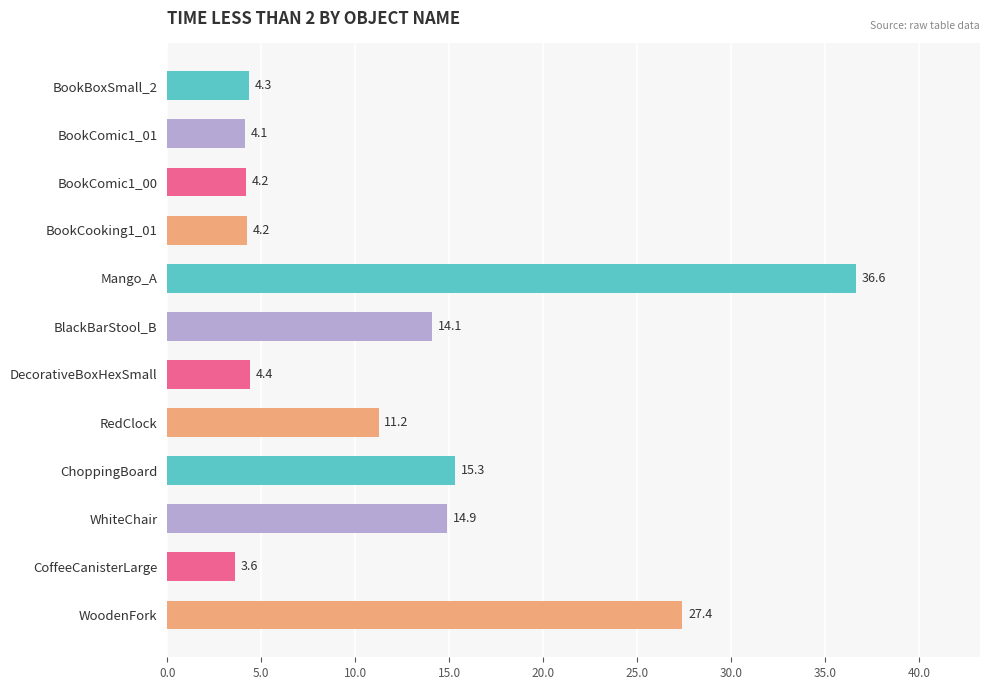

Are the bars horizontal?

Yes